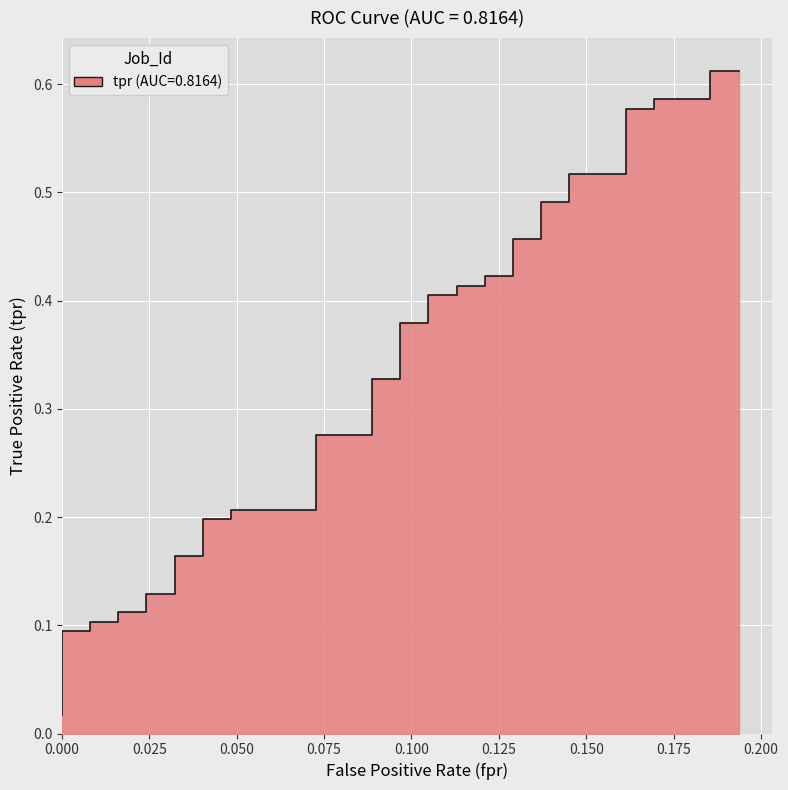

What is the maximum value shown in the chart?

0.6